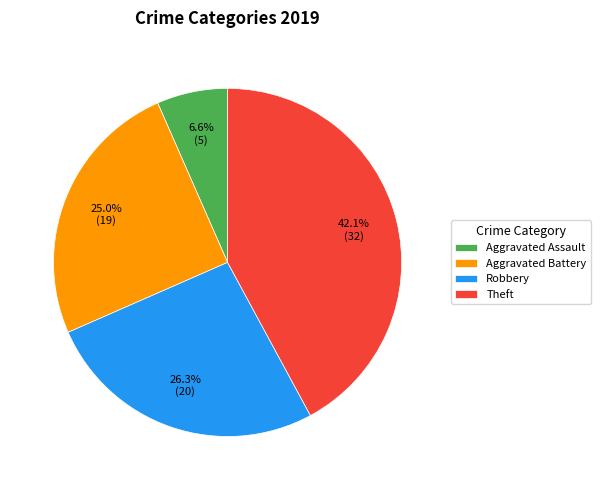

To the nearest percent, what is the difference between the Theft and Robbery slice percentages?

16%